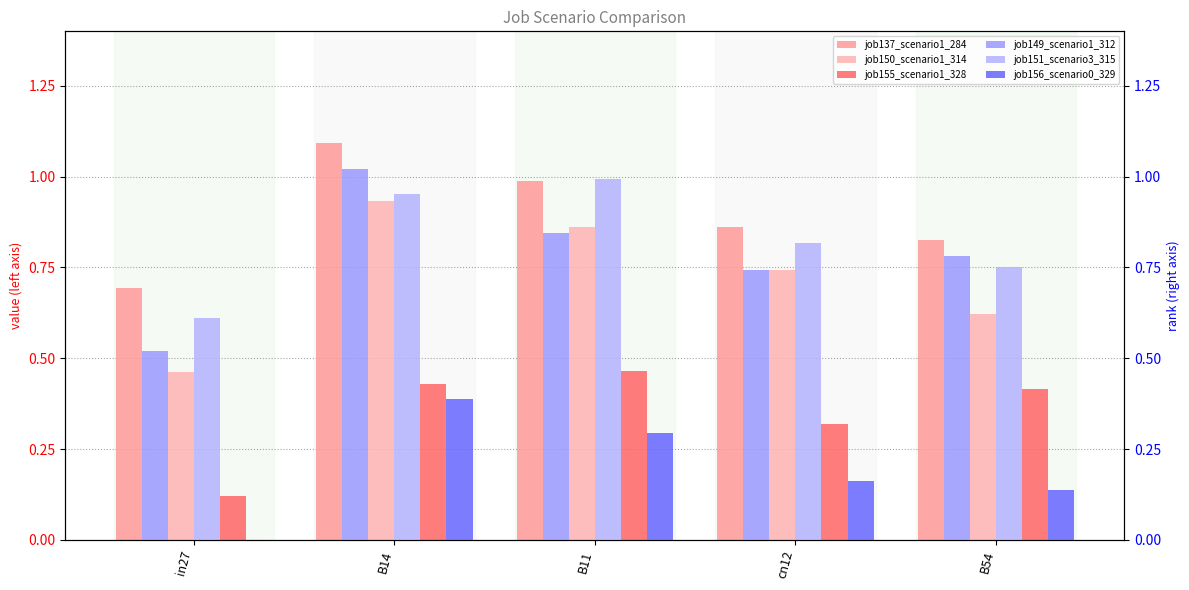

Which series has the widest spread of values?

job149_scenario1_312